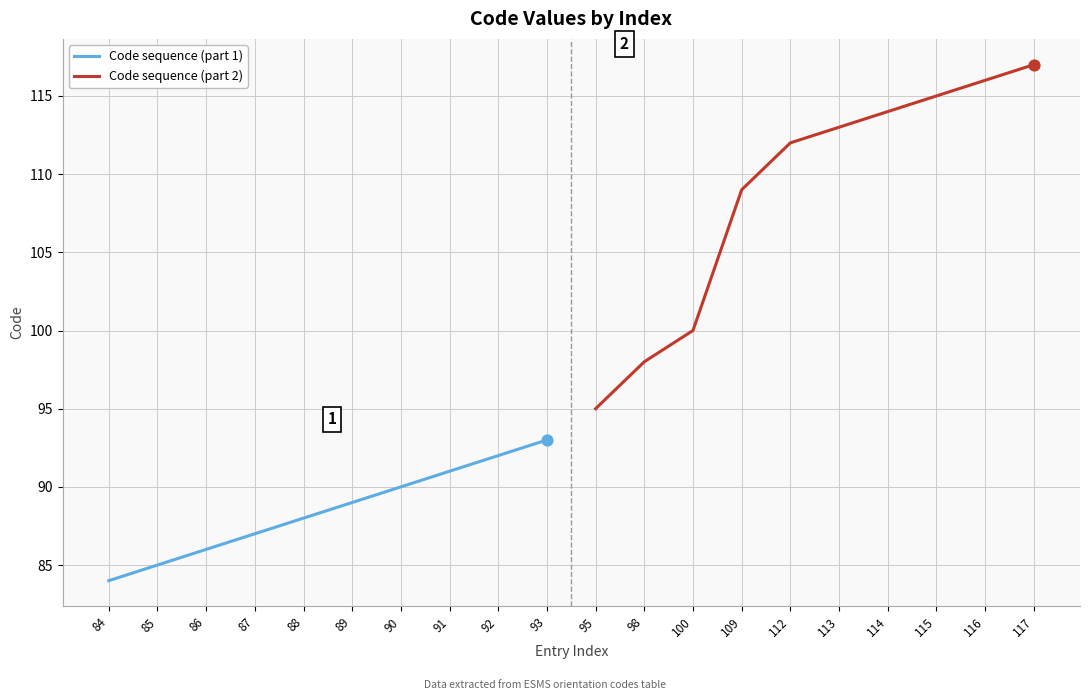

What are all the series names shown in the legend?

Code sequence (part 1), Code sequence (part 2)